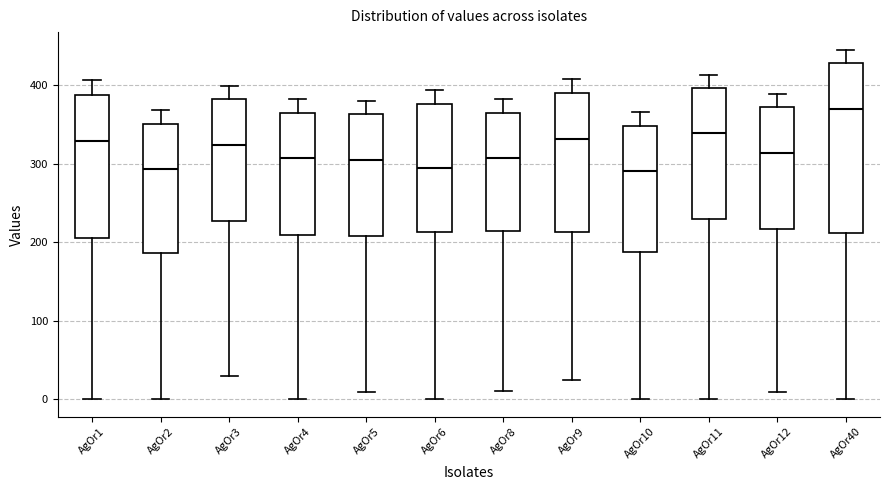

Which box is the tallest, from its lower edge to its upper edge?

AgOr40